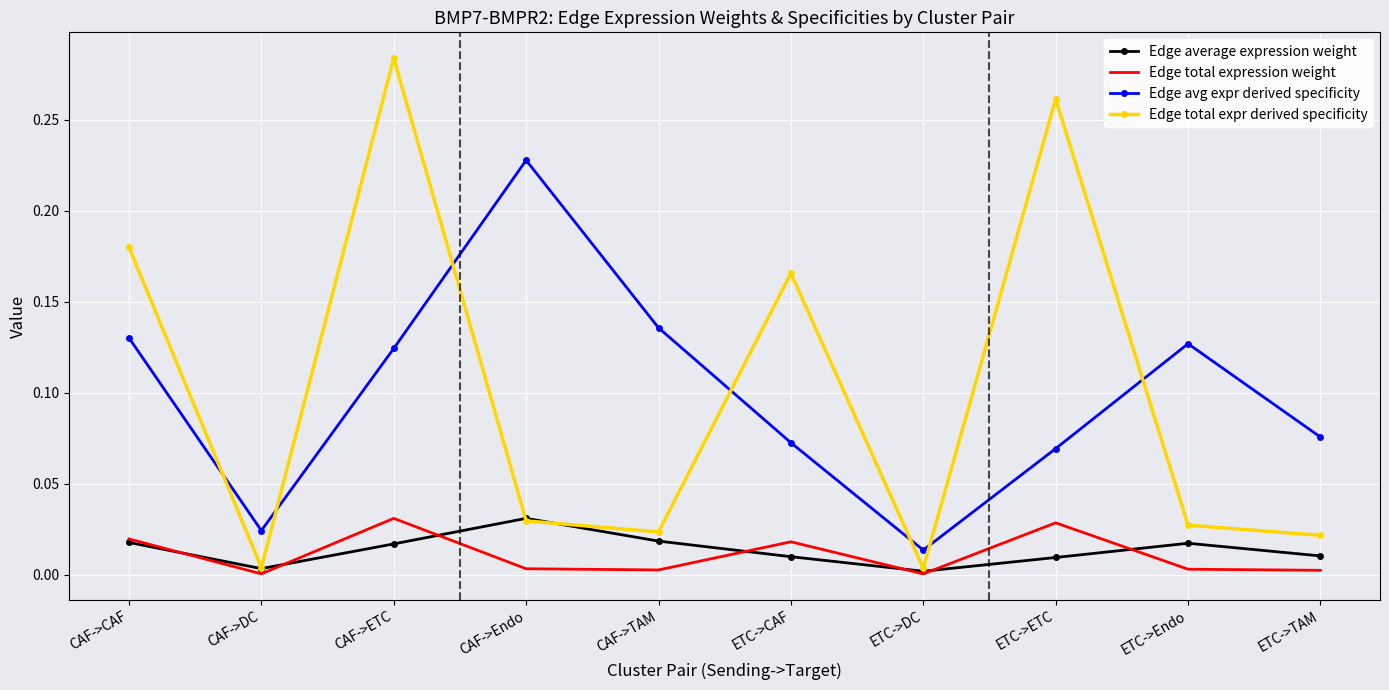

True or false: Edge average expression weight has a value of 0.0 at ETC->Endo.

True